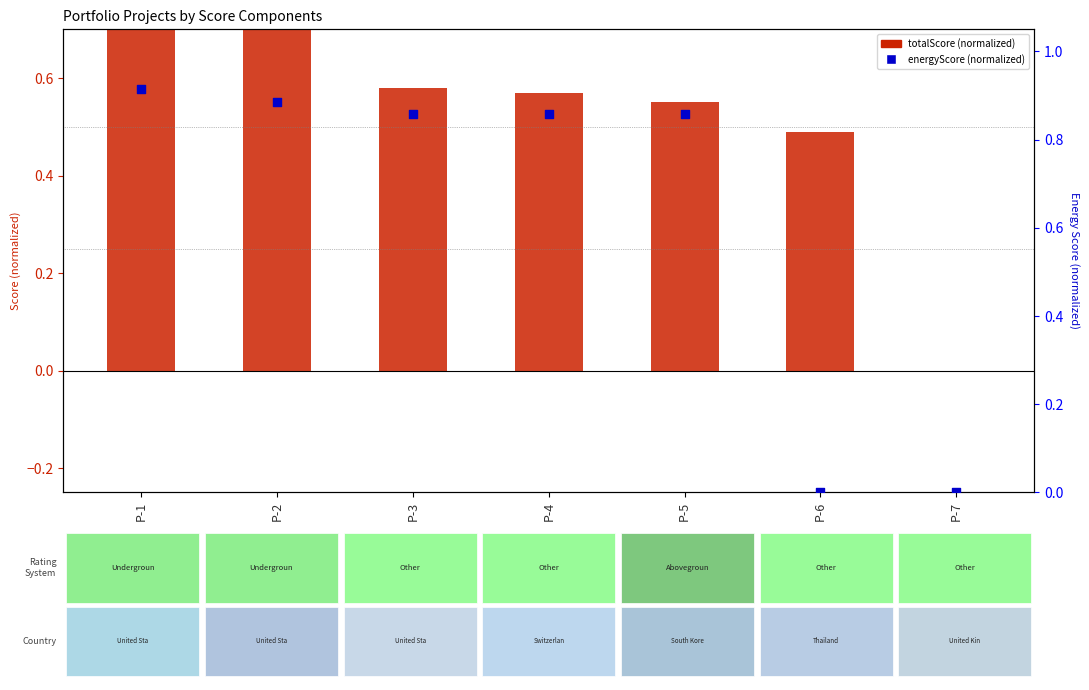

At how many categories does at least one series exceed 0?

6